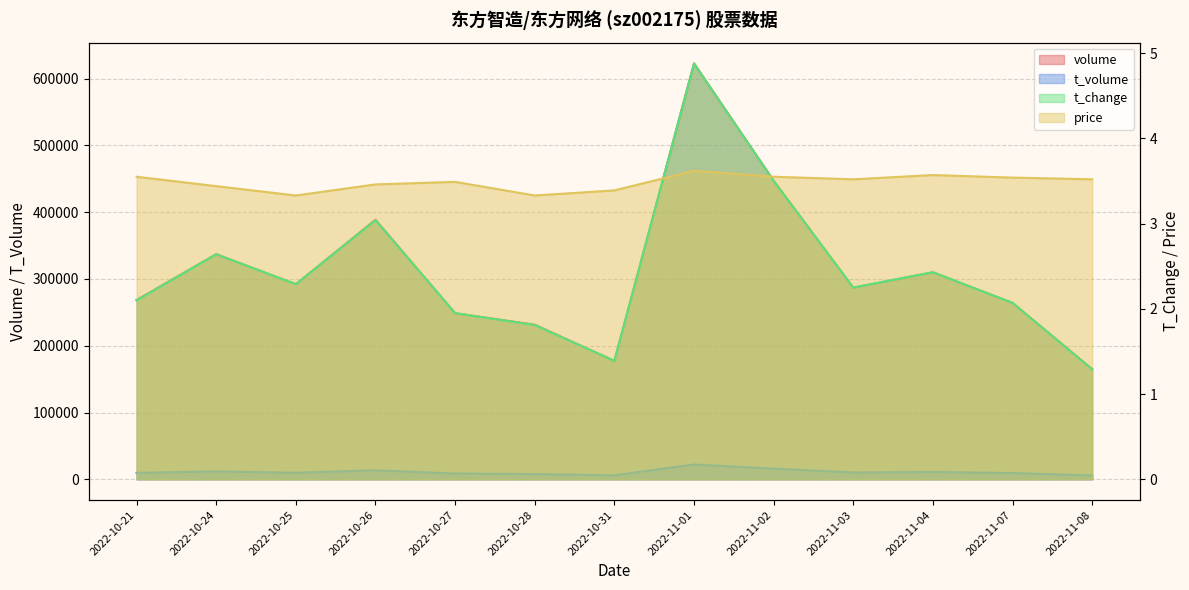

Rank the categories by t_volume value from highest to lowest.

2022-11-01, 2022-11-02, 2022-10-26, 2022-10-24, 2022-11-04, 2022-11-03, 2022-10-25, 2022-10-21, 2022-11-07, 2022-10-27, 2022-10-28, 2022-10-31, 2022-11-08